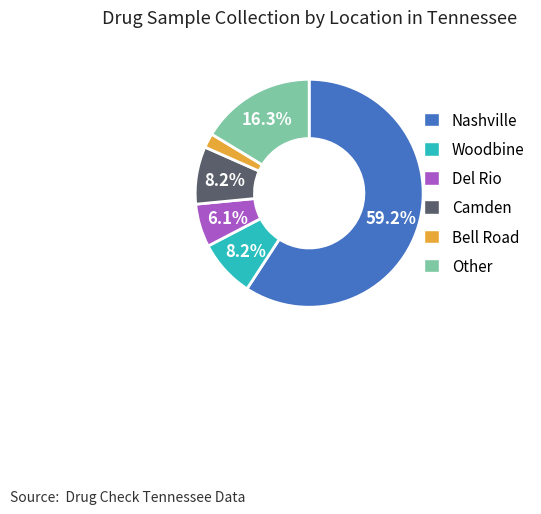

Is the sum of Woodbine and Del Rio greater than half?

No